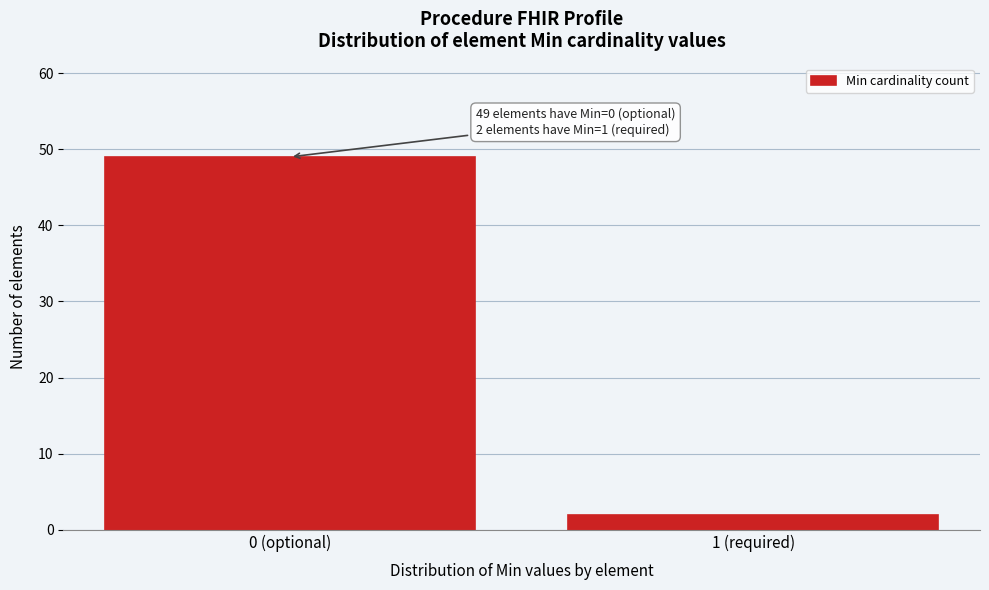

Reading left to right, extract all data points from this chart.

0 (optional)=49	1 (required)=2